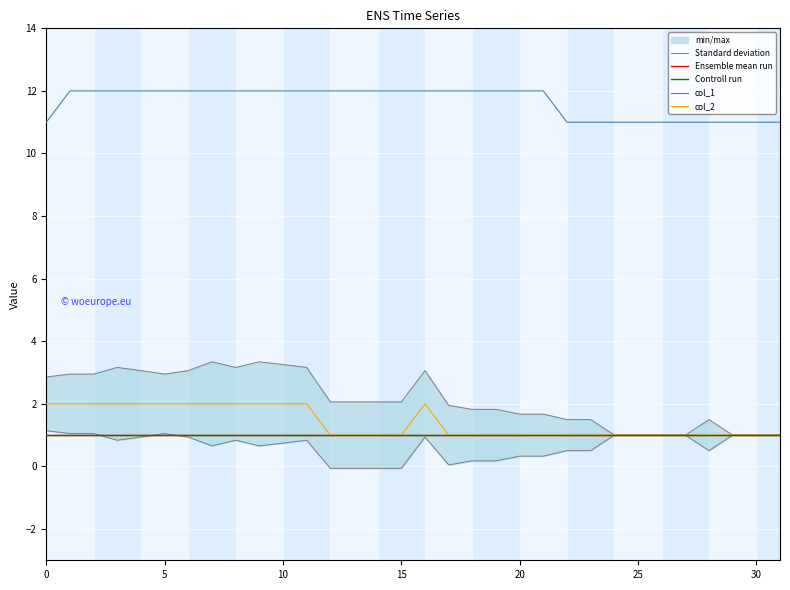

Is the value of col_2 at 27 greater than the value of col_1 at 17?

No